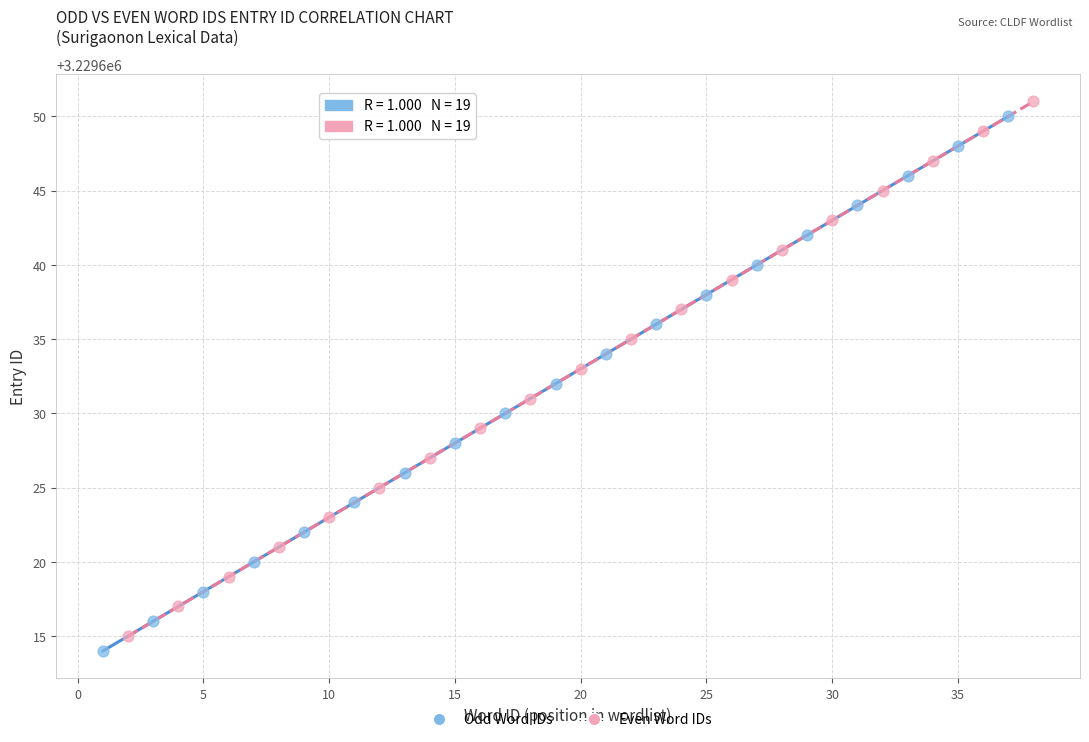

What are all the series names shown in the legend?

Odd Word IDs, Even Word IDs